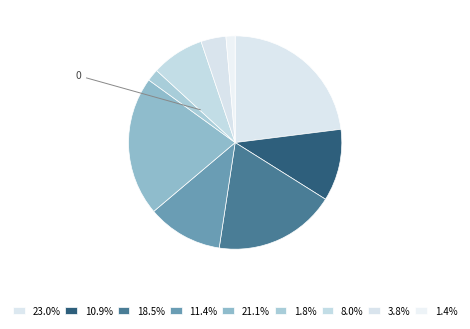

How many segments does this pie chart have?

9